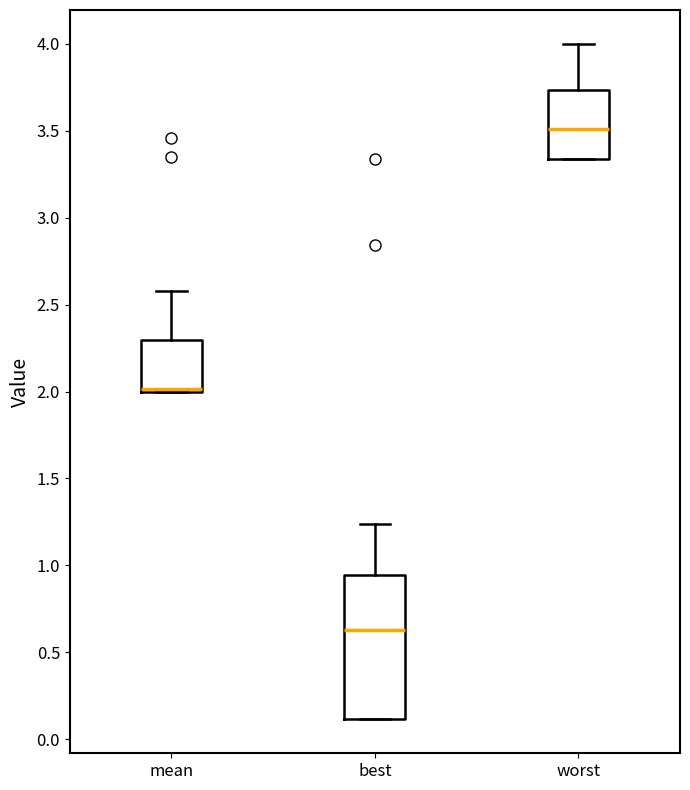

Reading left to right, transcribe this box plot: for each box, give where its median line is, the range the box spans, and where its two whiskers end, as read against the y-axis. The values are not printed on the chart, so give them approximately, as read against the axis.

mean: median 2.00 (just above the box's lower edge), box 2.00 to 2.30, whiskers 2.00 to 2.60
best: median 0.65, box 0.10 to 0.95, whiskers 0.10 to 1.25
worst: median 3.50, box 3.35 to 3.75, whiskers 3.35 to 4.00